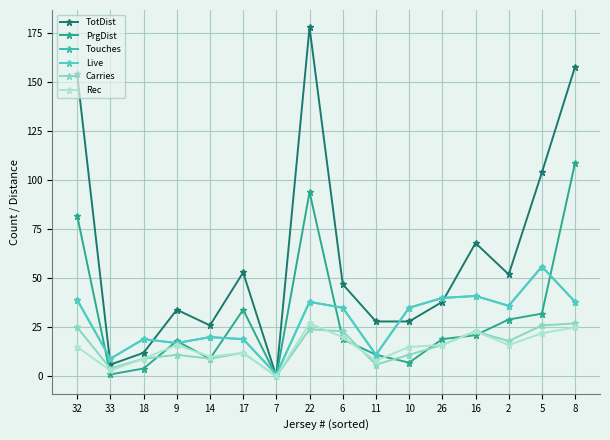

Reading left to right, list all the values displayed in this chart.

TotDist: 154	6	12	34	26	53	0	178	47	28	28	38	68	52	104	158
PrgDist: 82	1	4	18	9	34	0	94	19	11	7	19	21	29	32	109
Touches: 39	9	19	17	20	19	1	38	35	11	35	40	41	36	56	38
Live: 39	9	19	17	20	19	1	38	35	11	35	40	41	36	56	38
Carries: 25	4	9	11	9	12	0	24	23	6	11	16	23	18	26	27
Rec: 15	3	9	16	10	12	0	27	20	8	15	16	23	16	22	25